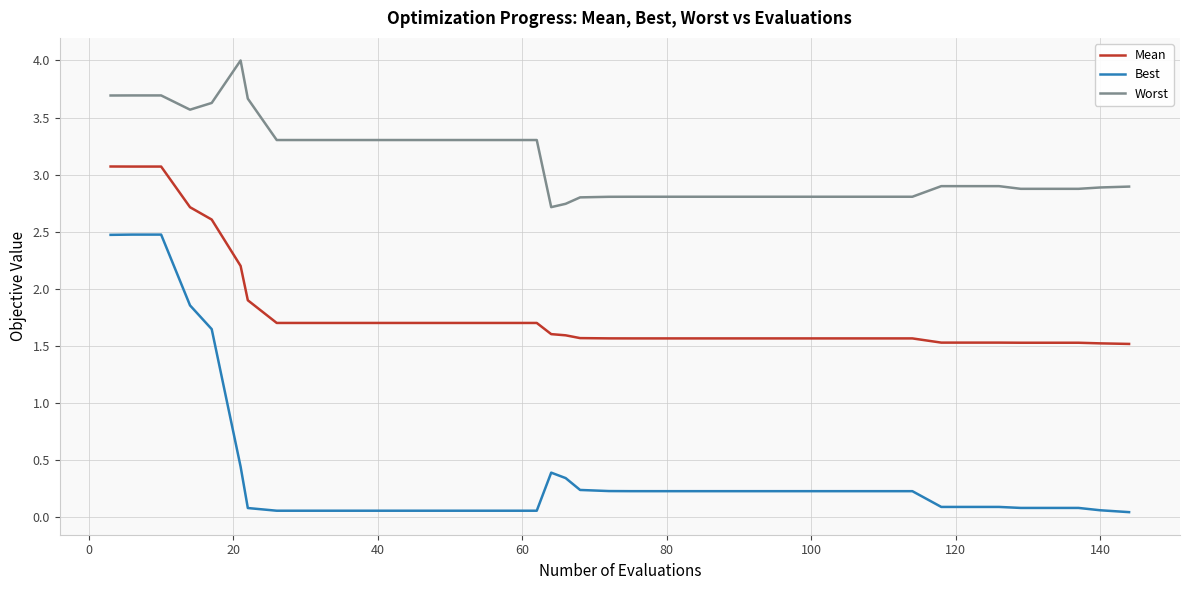

True or false: Mean and Best cross at least once.

False